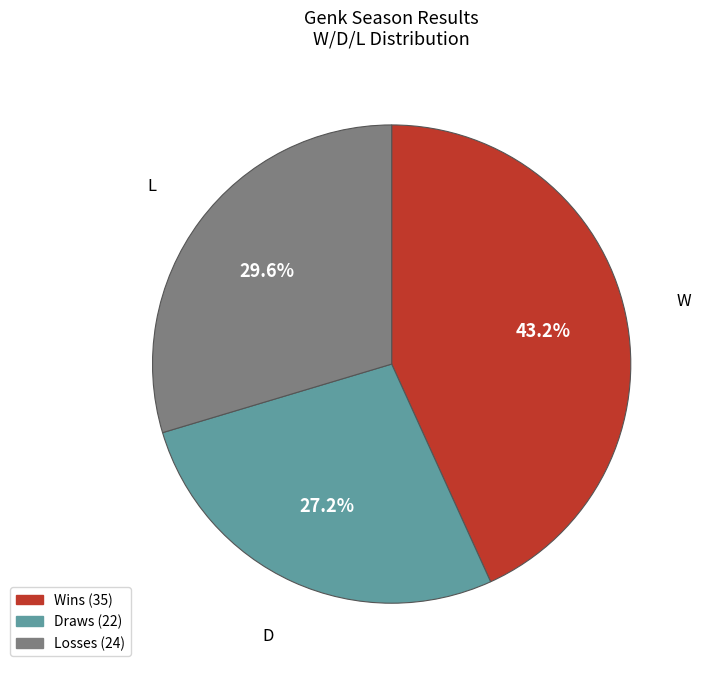

Is there any slice that represents more than half of the pie?

No